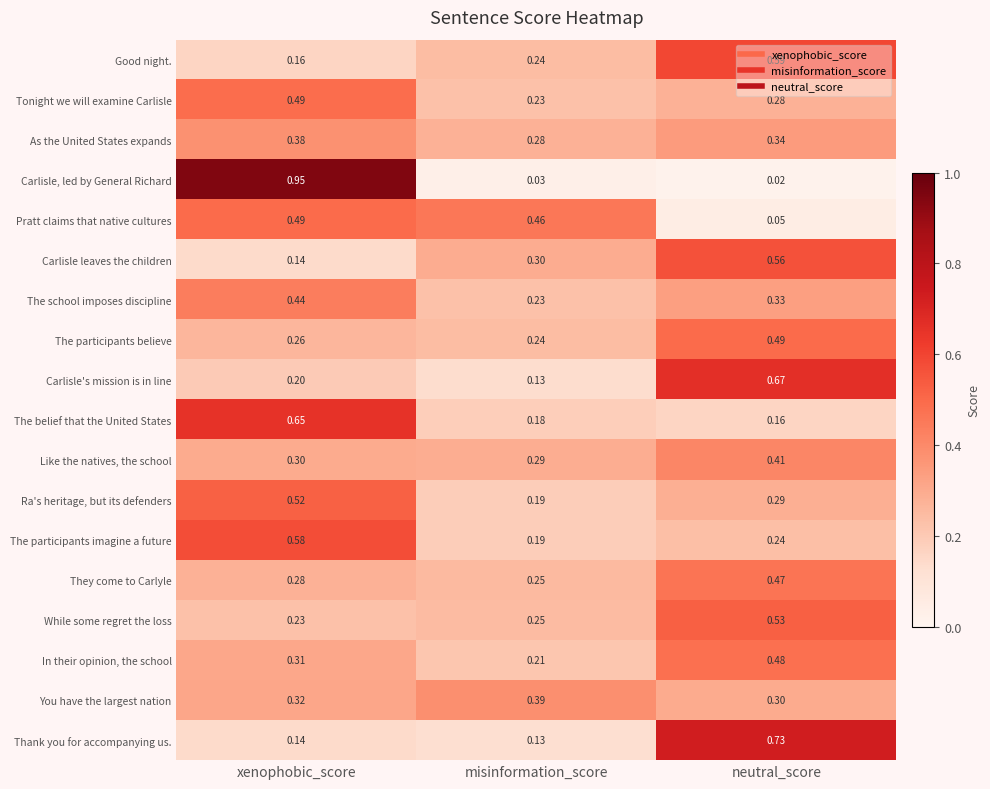

Rank the categories by Carlisle's mission is in line value from highest to lowest.

neutral_score, xenophobic_score, misinformation_score